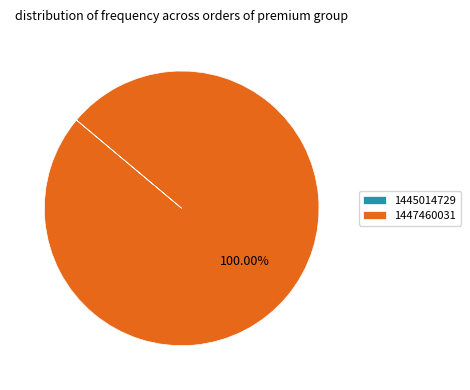

What is the majority slice?

1447460031